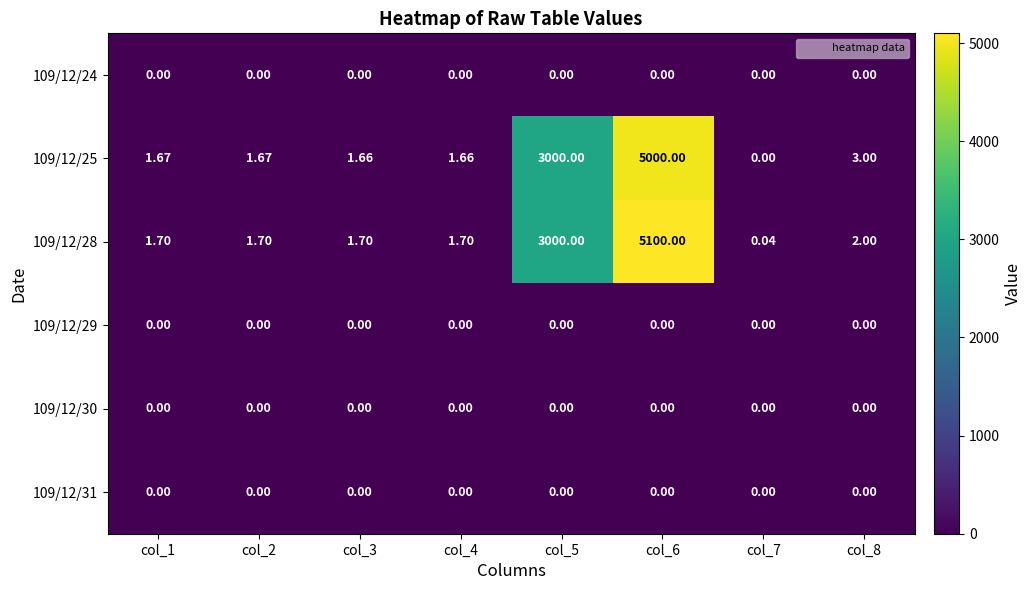

Count the number of data series in this chart.

6